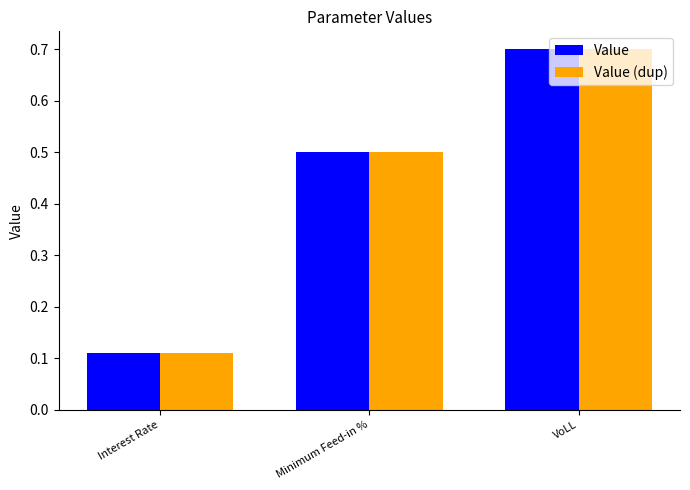

Are the bars horizontal?

No